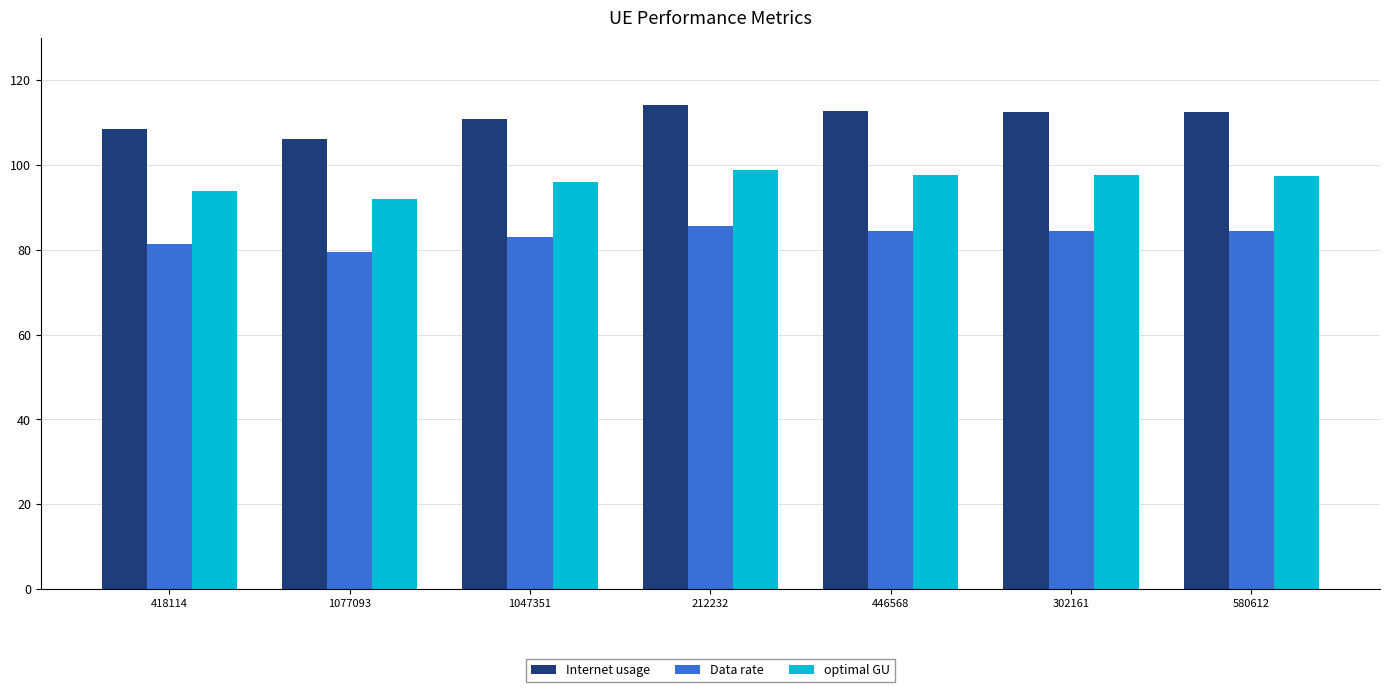

What is the spread (max minus min) of values at 302161?

28.1